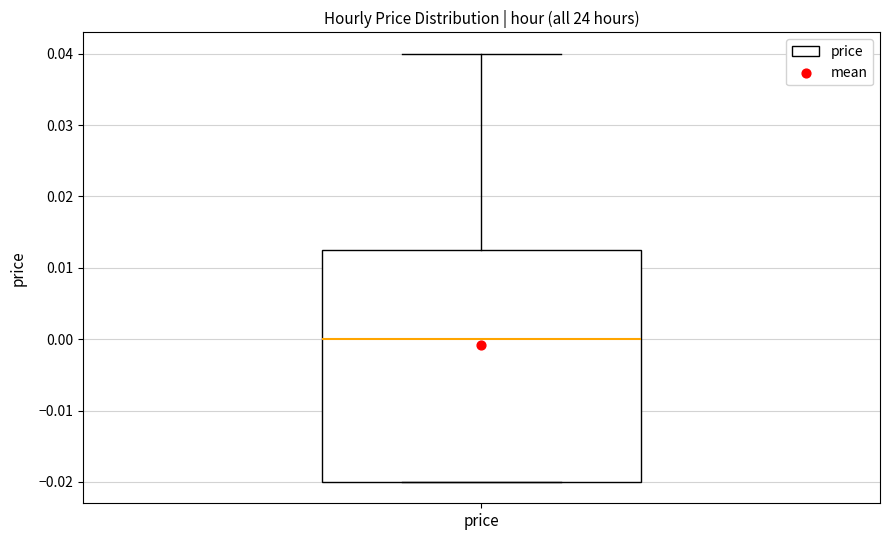

Where is the lower edge of the box for price on the y-axis? The values are not printed on the chart, so give them approximately, as read against the axis.

-0.020